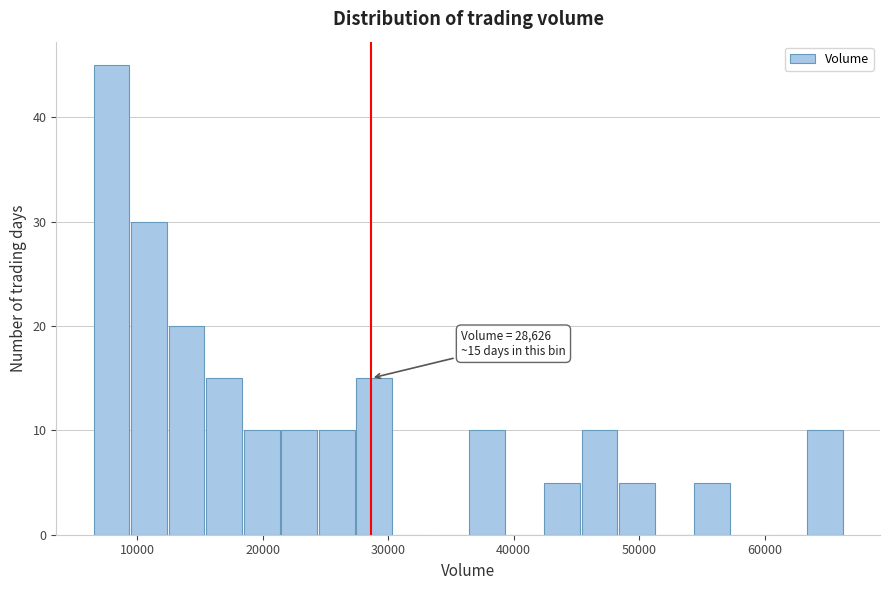

Read against the x-axis, roughly where is the centre of the tallest bar?

8000